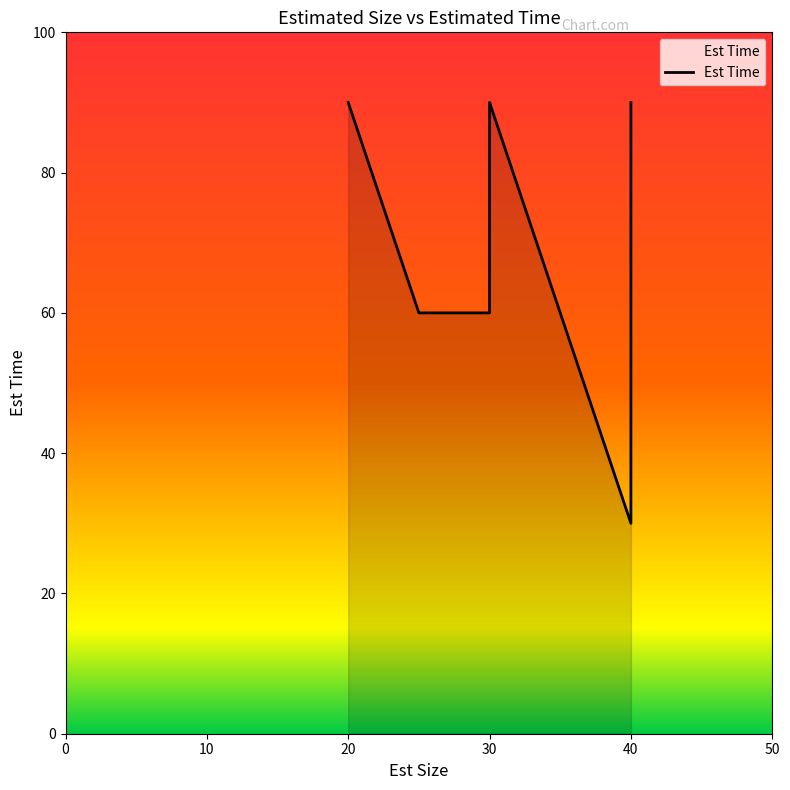

Reading left to right, list all the values displayed in this chart.

90	60	60	90	90	30	60	90